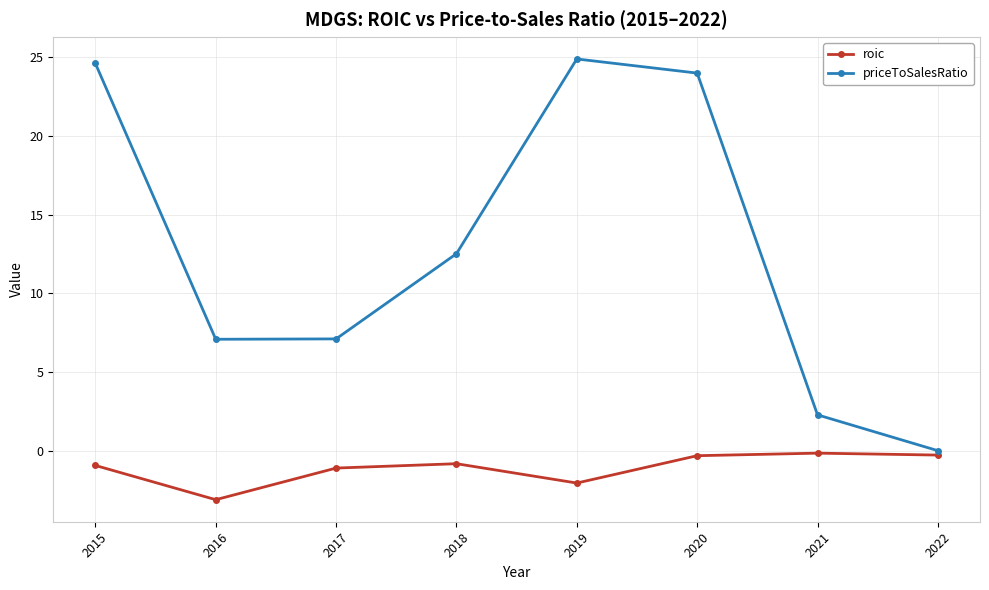

True or false: priceToSalesRatio and roic cross at least once.

False